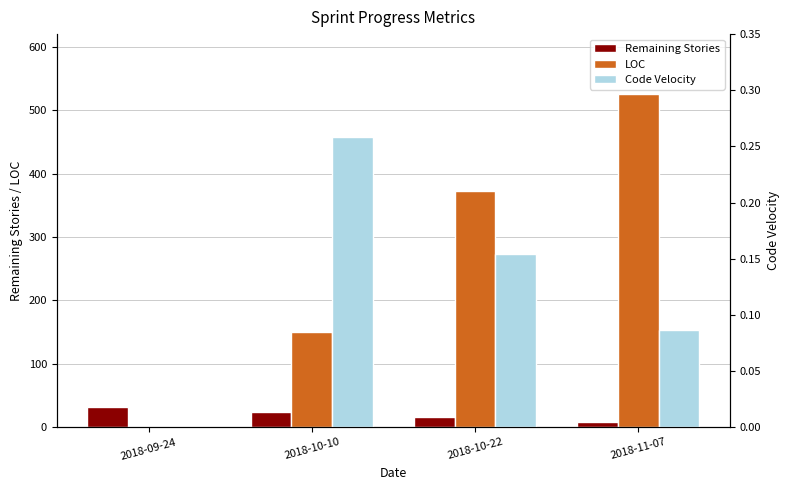

At which label does LOC first exceed 372?

2018-11-07